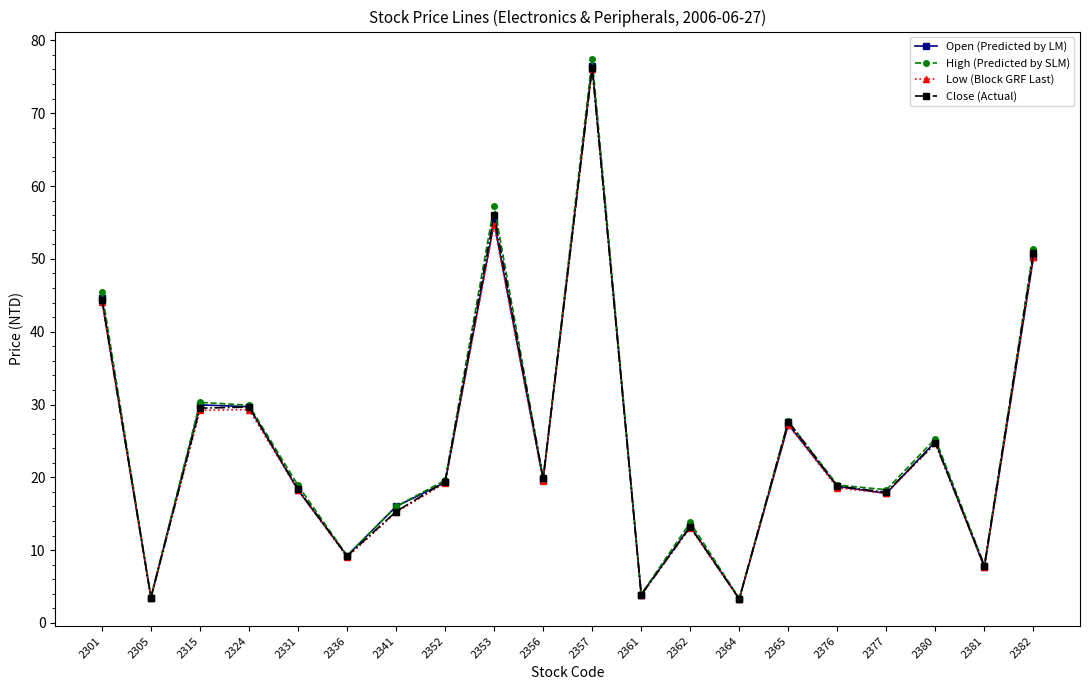

Where does the Open (Predicted by LM) series first go above 19?

2301